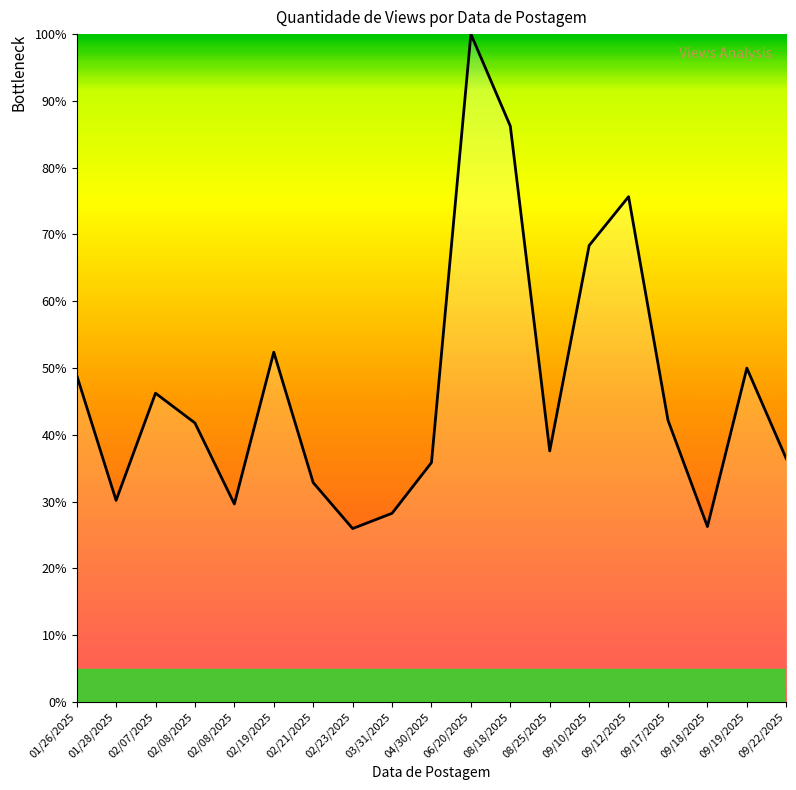

What is the change in value from 01/26/2025 to 04/30/2025?

-13.1